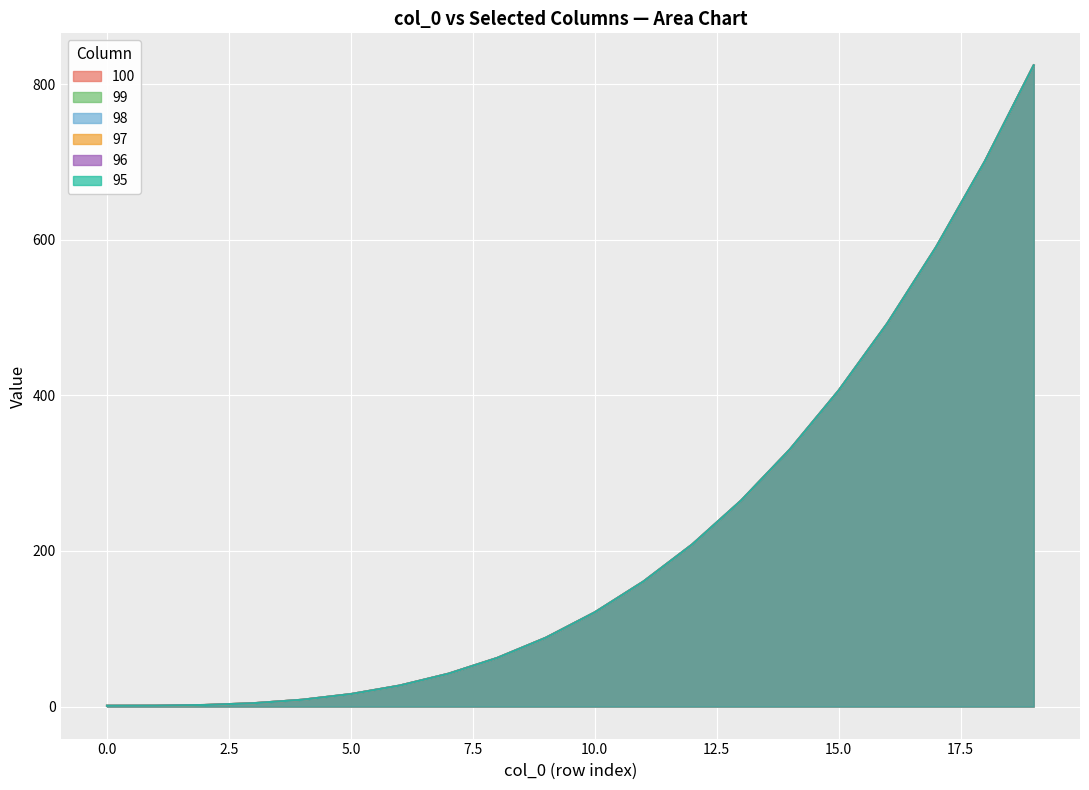

The 95 series shows 590.6 at 17. True or false?

True